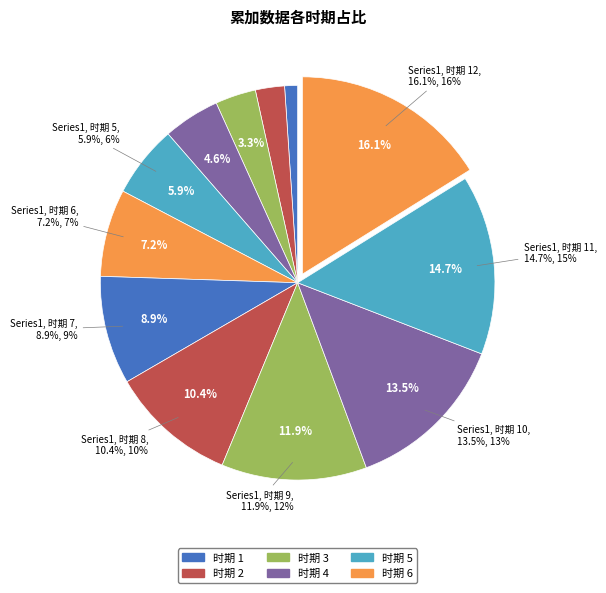

Rank the categories by value from lowest to highest.

1, 2, 3, 4, 5, 6, 7, 8, 9, 10, 11, 12